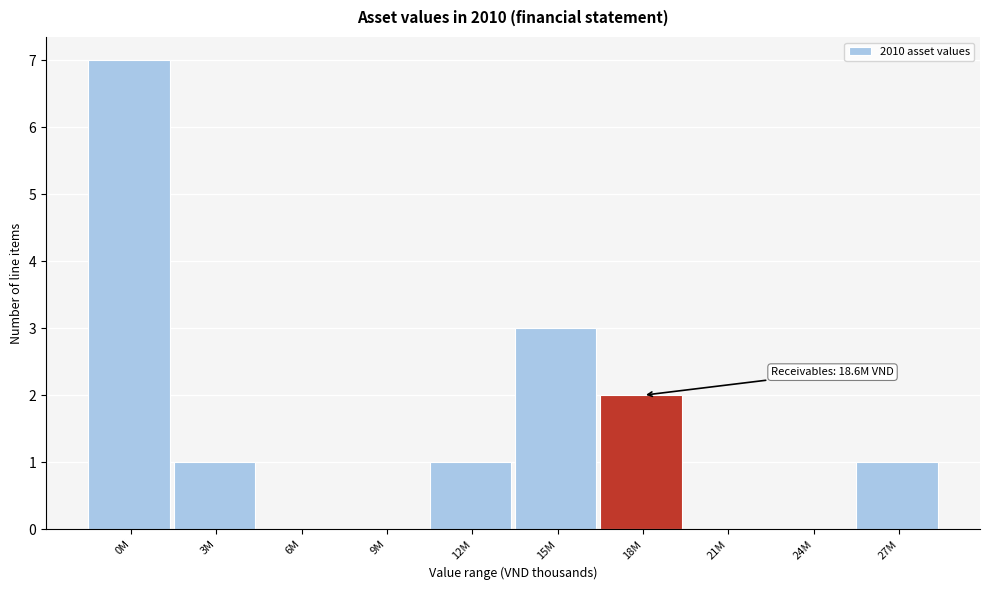

Reading right to left, list all the values displayed in this chart.

27M=1	24M=0	21M=0	18M=2	15M=3	12M=1	9M=0	6M=0	3M=1	0M=7